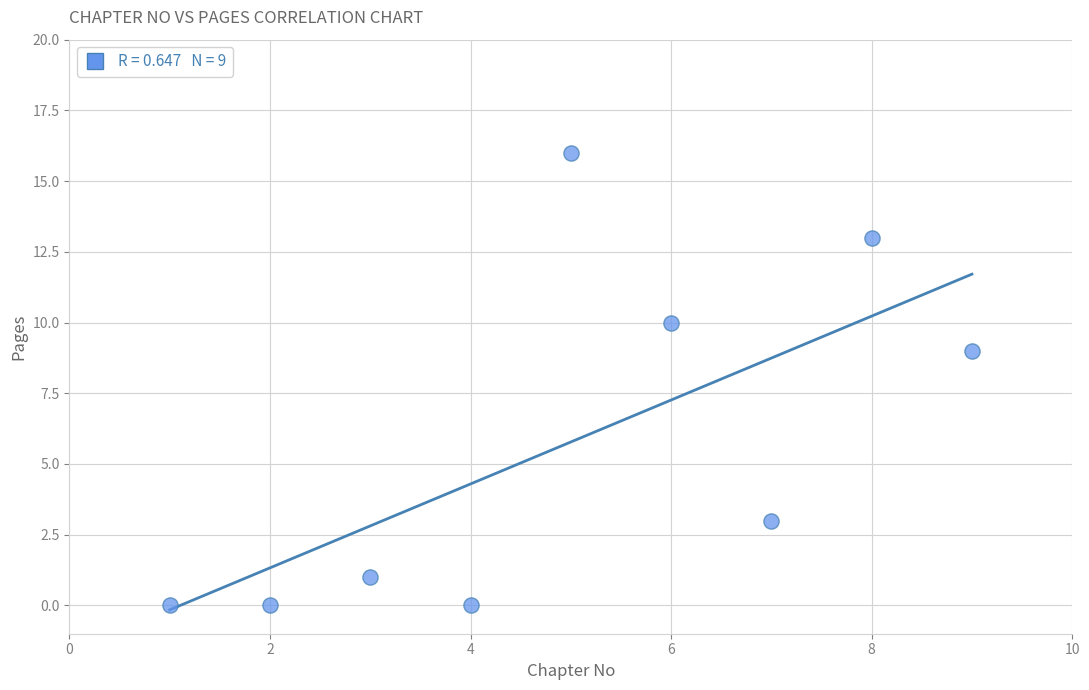

What Y value in the scatter plot is closest to 8?

9